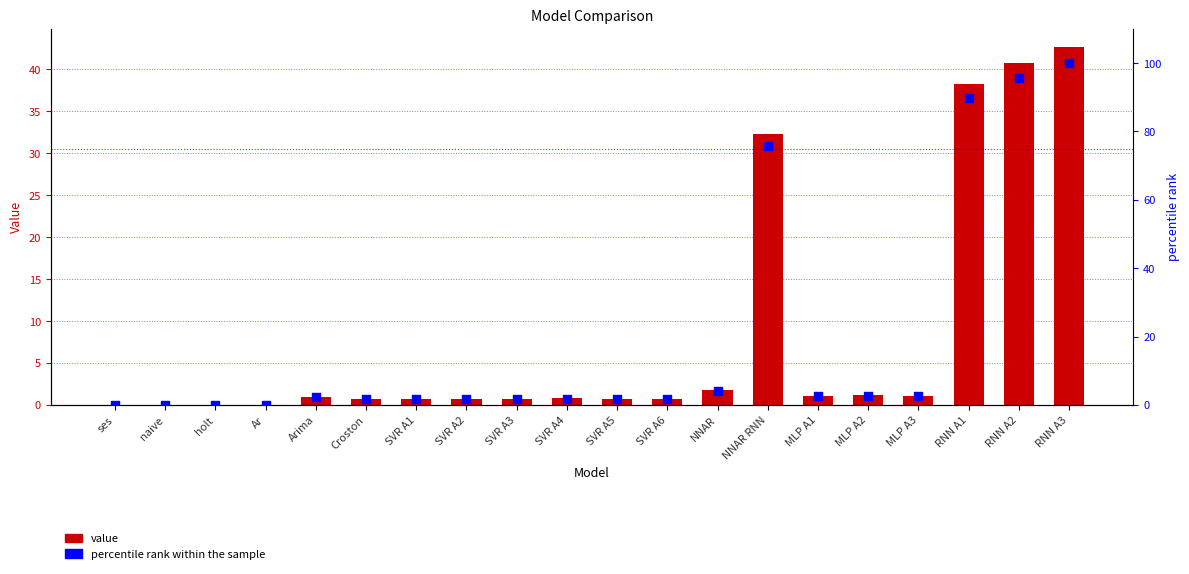

What are all the series names shown in the legend?

value, percentile rank within the sample